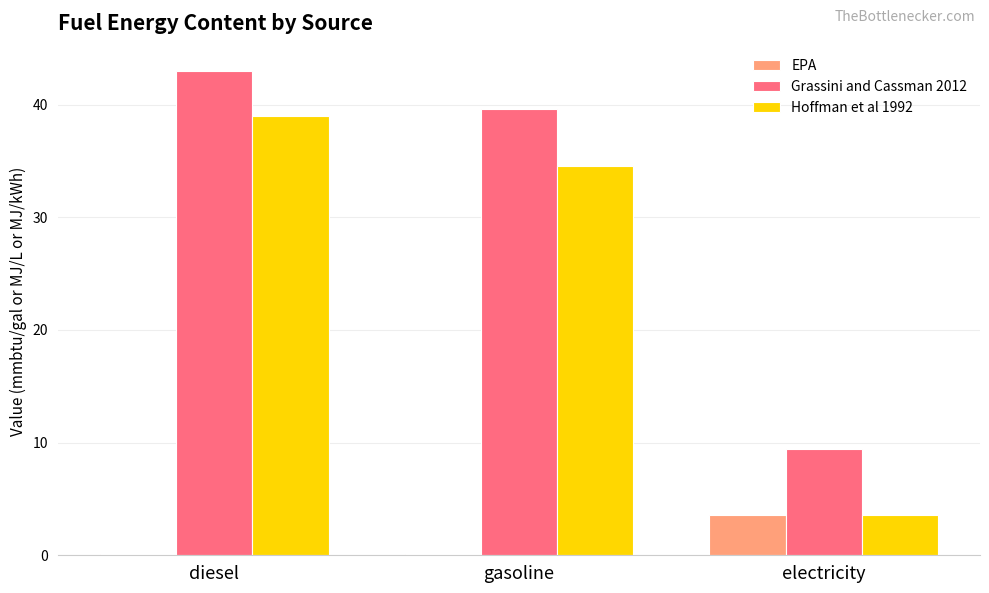

What is the highest value of the EPA series?

3.6